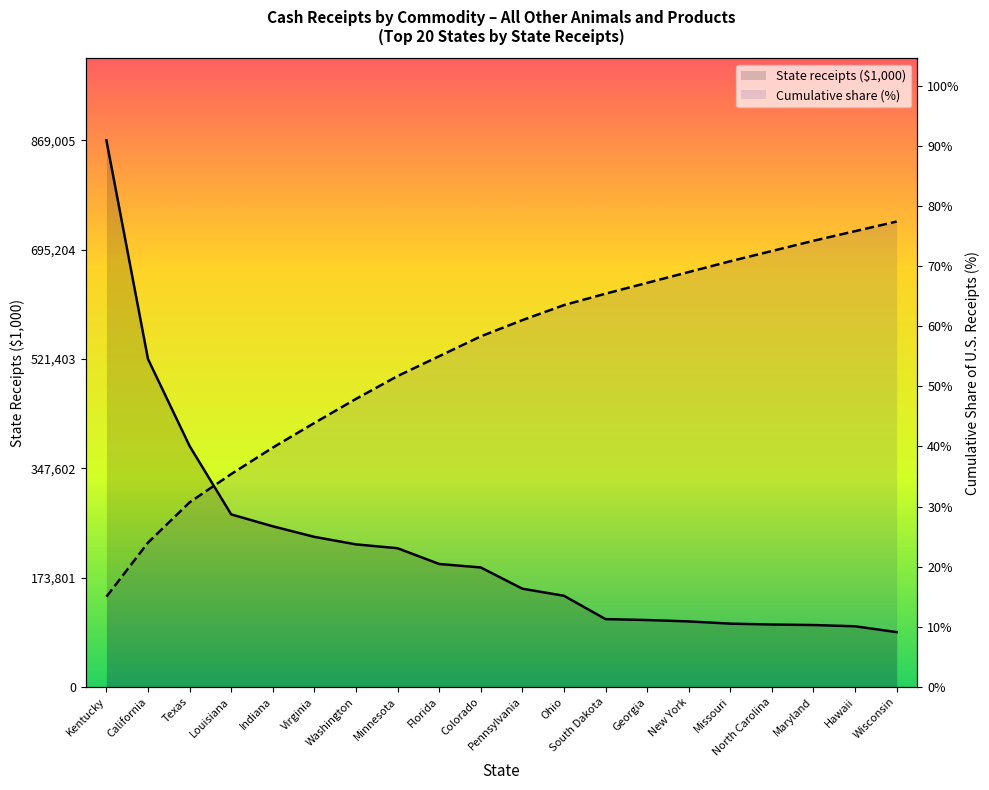

What is the lowest value of the State receipts ($1,000) series?

87125.0